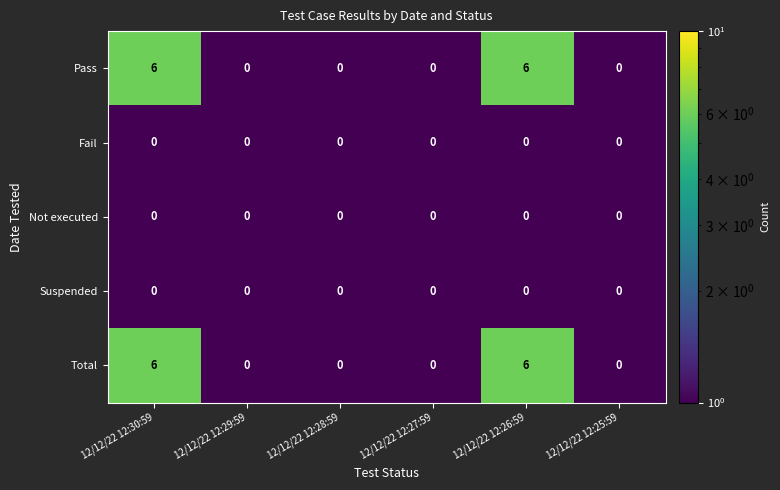

The value of Pass at 12/12/22 12:30:59 is 8. True or false?

False